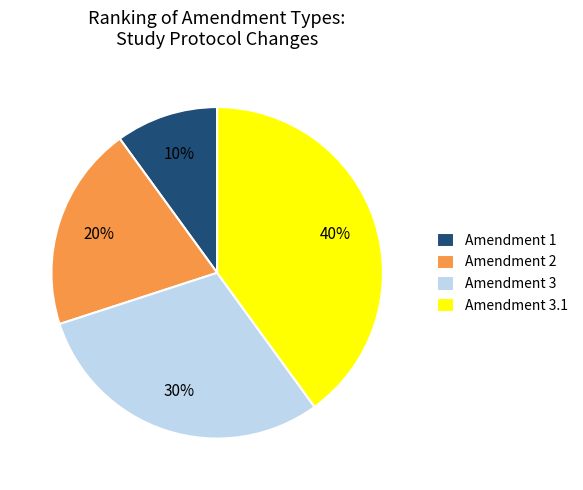

To the nearest percent, what percentage of the pie is Amendment 2?

20%